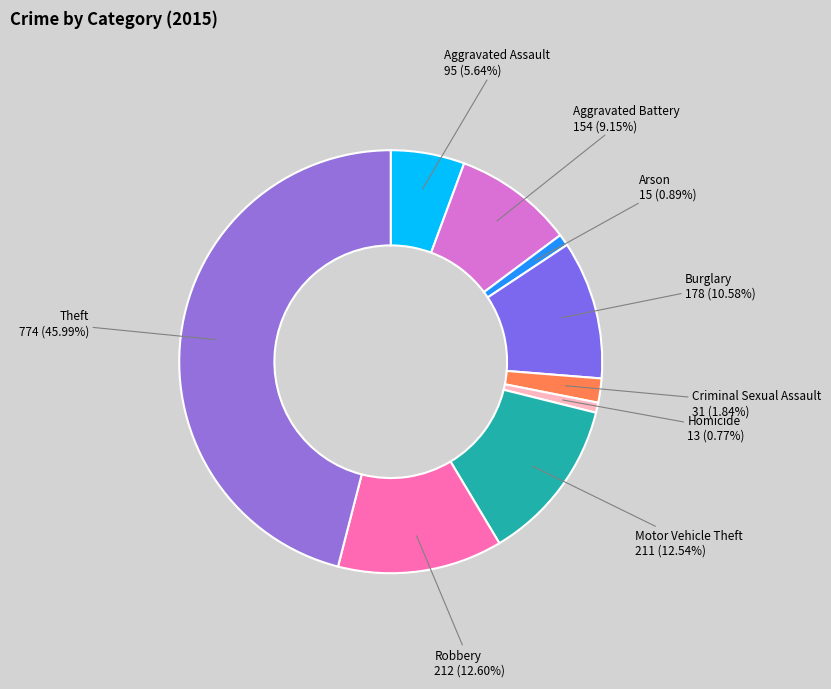

Combined, do Motor Vehicle Theft and Aggravated Assault account for over 50%?

No